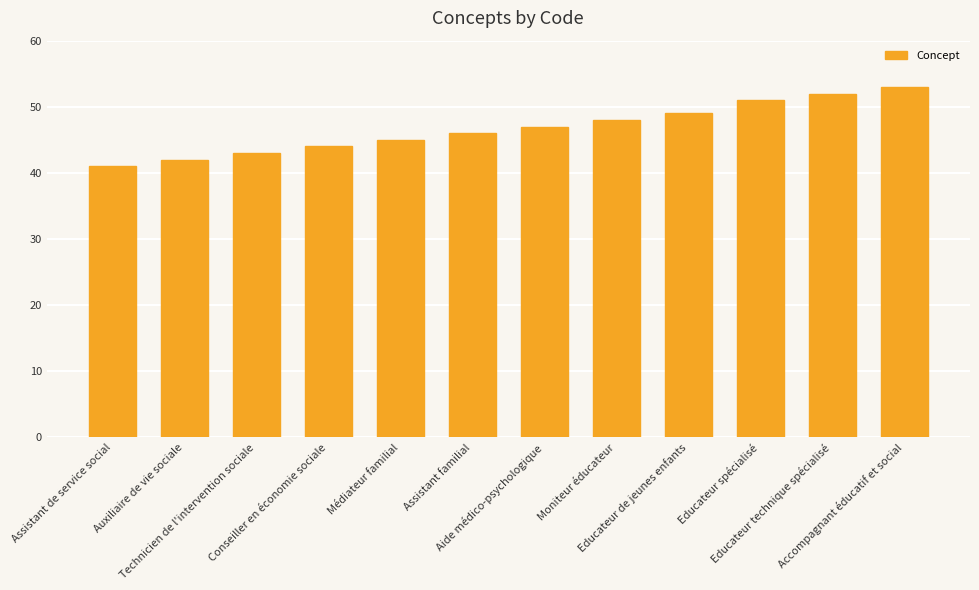

True or false: the data shows 44 at Conseiller en économie sociale.

True